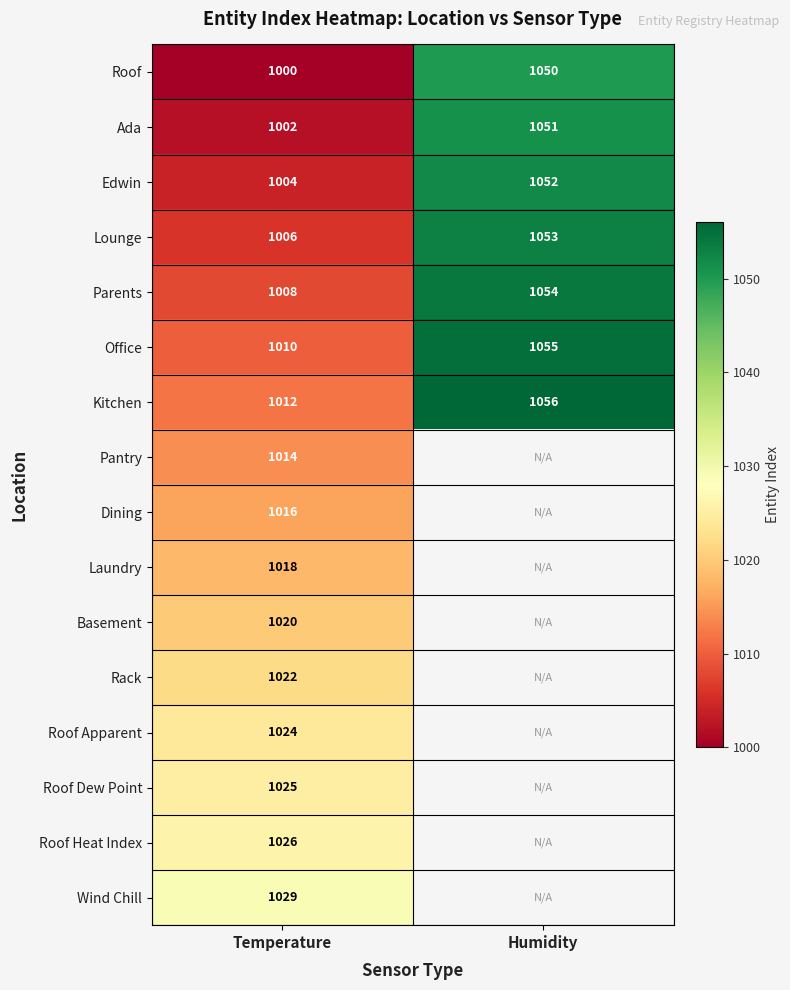

How many values in the Lounge series are below 1053?

1